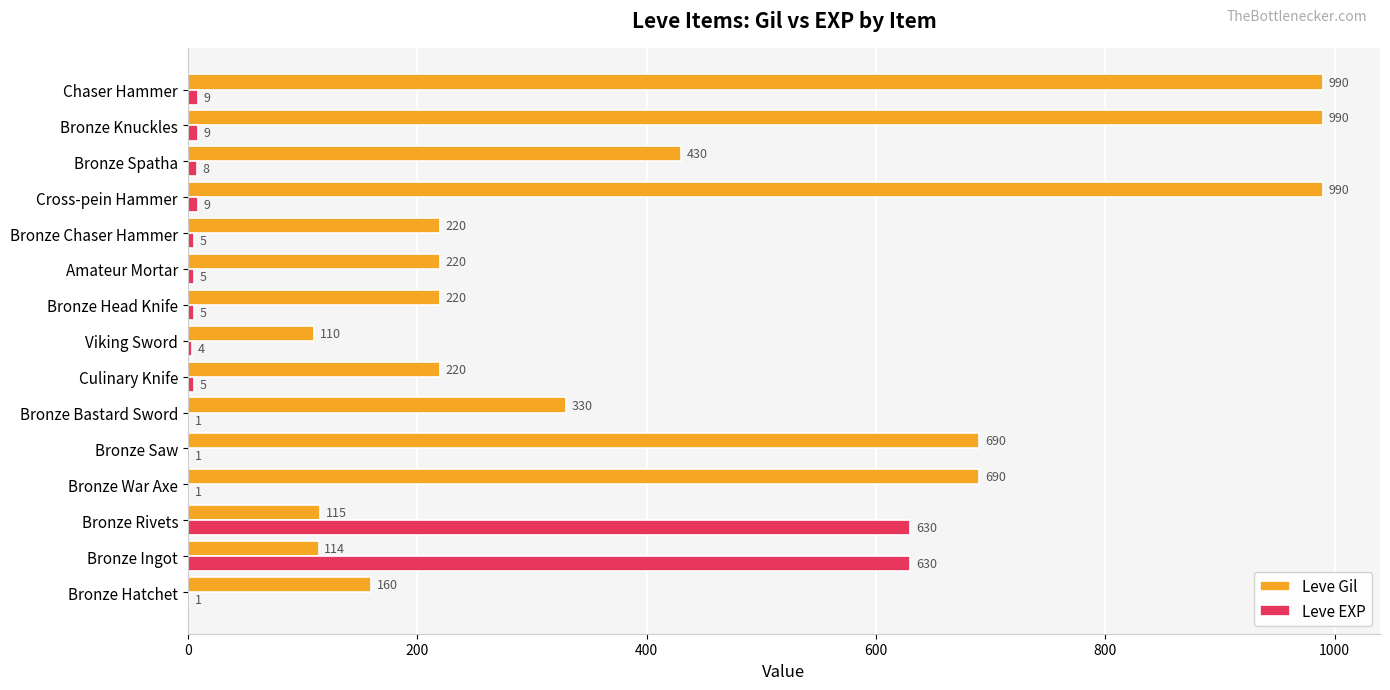

Is the value of Leve Gil at Amateur Mortar greater than the value of Leve EXP at Bronze Ingot?

No